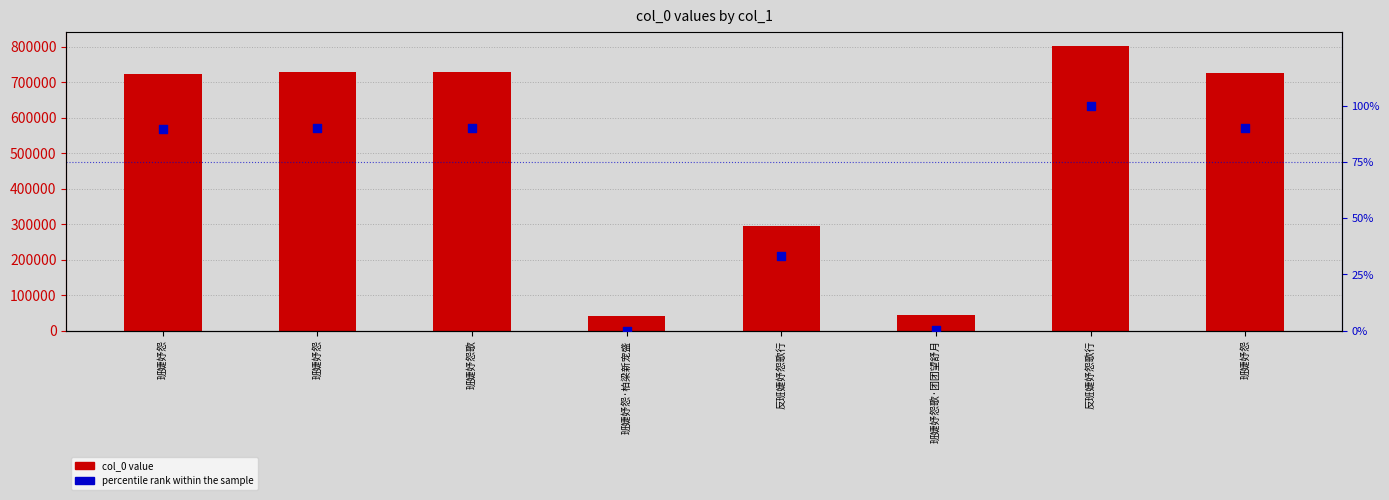

Which series reaches the maximum Y coordinate?

col_0 value